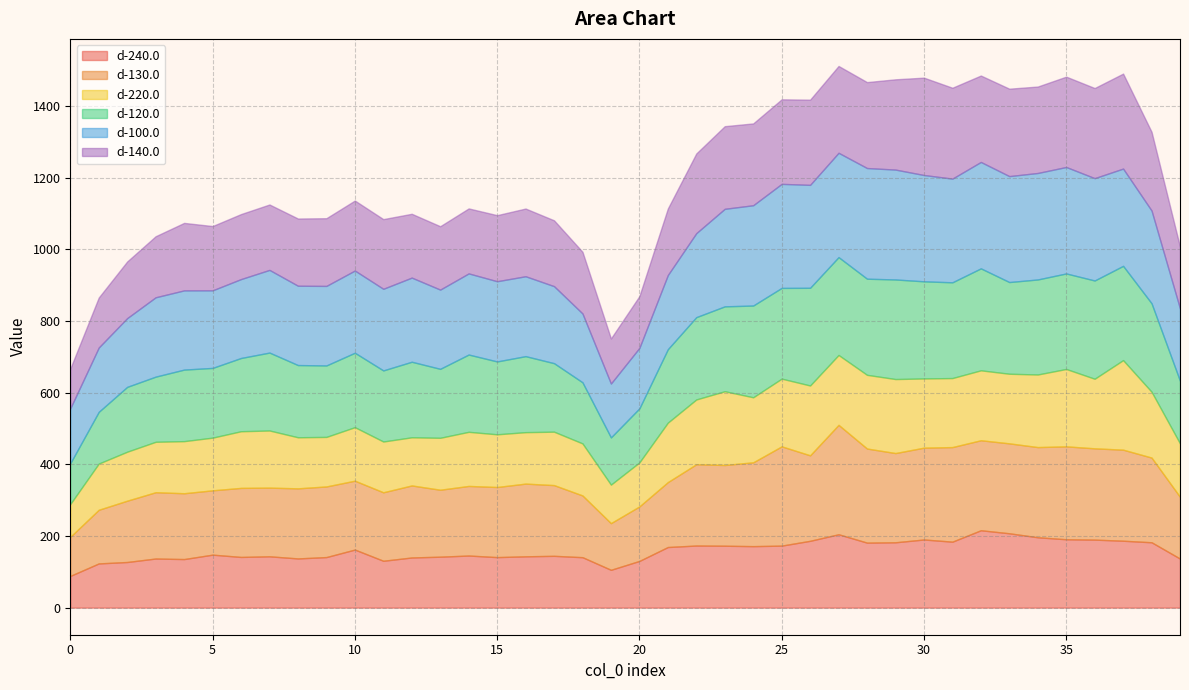

What value does the d-220.0 series have at 22?

180.7